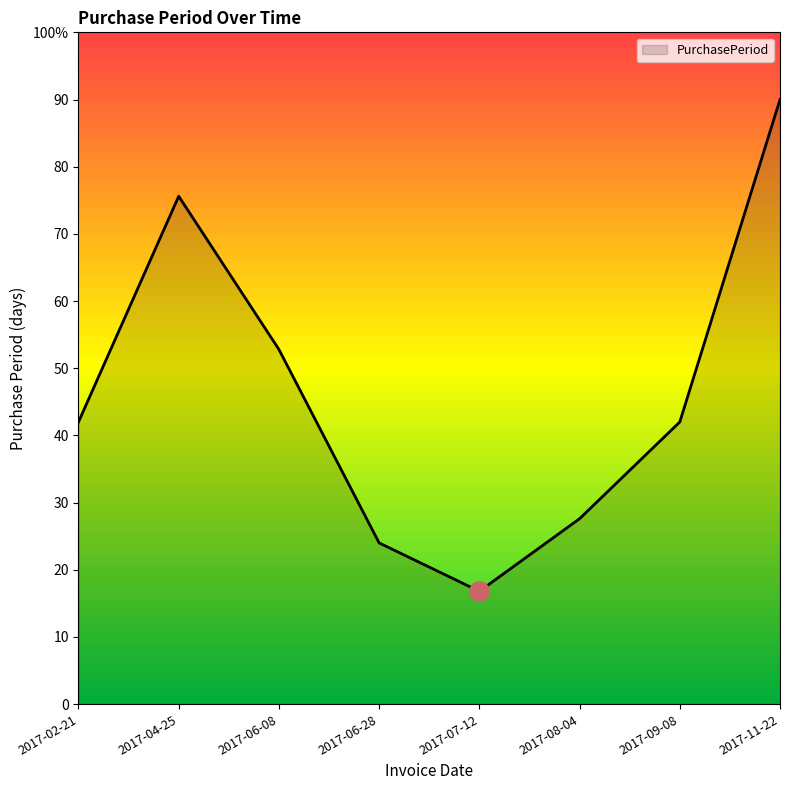

Does the chart display data point markers on the line(s)?

No